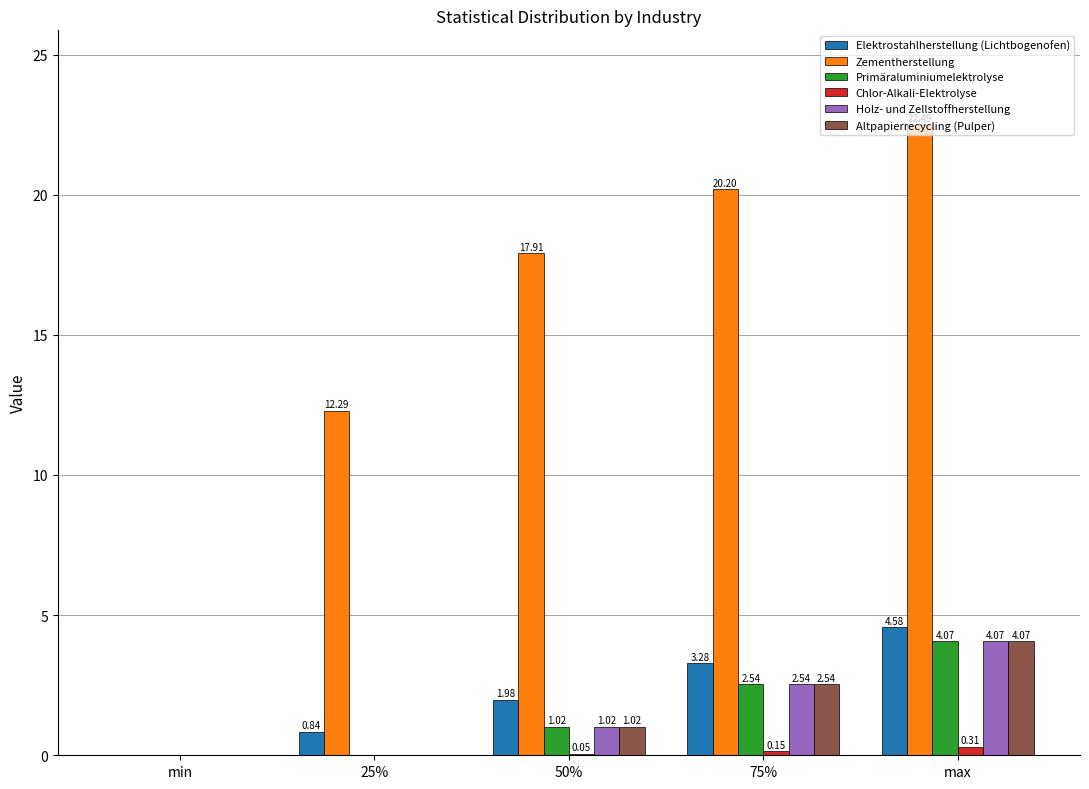

The value of Zementherstellung at 75% is 20.2. True or false?

True